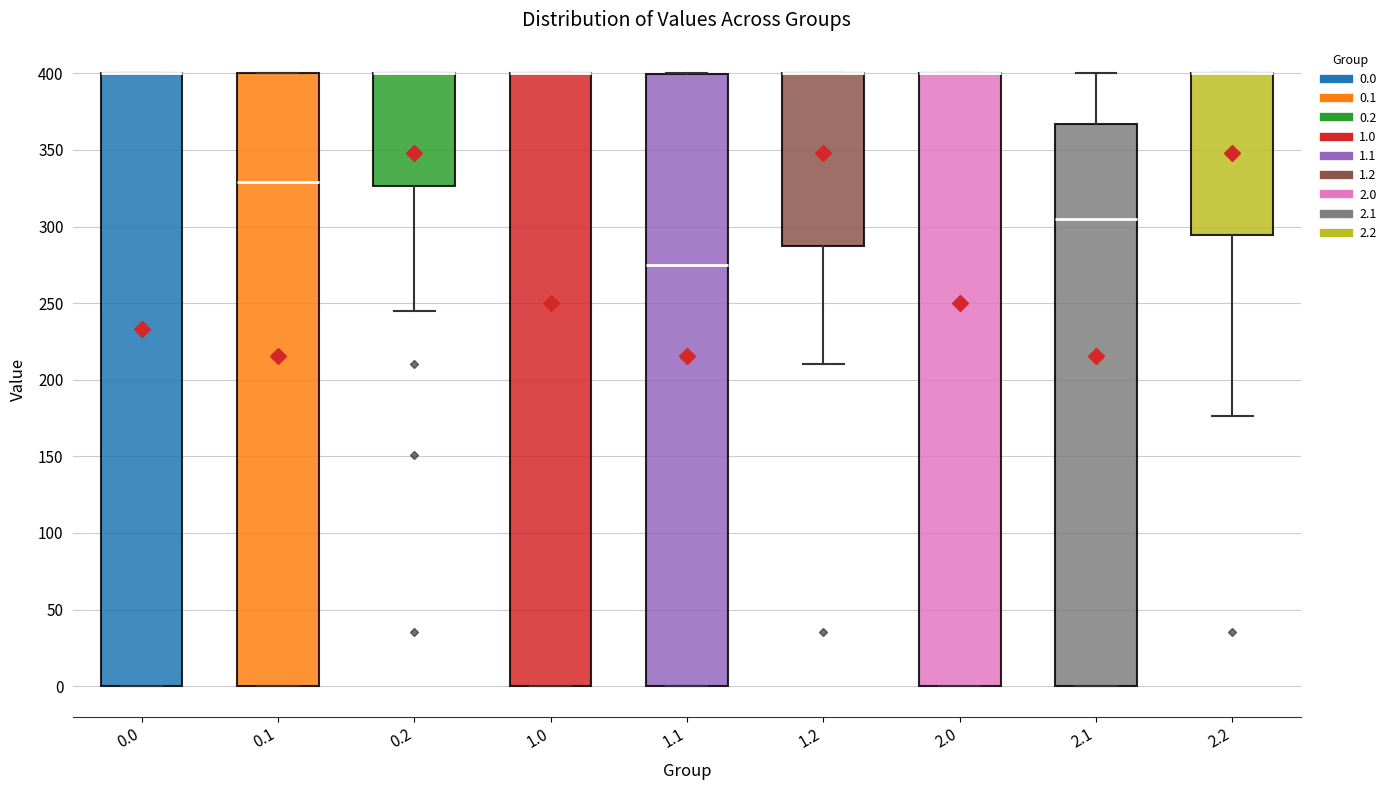

Reading left to right, read every box against the y-axis: the position of its median line, the range the box covers, and the ends of its whiskers. The values are not printed on the chart, so give them approximately, as read against the axis.

0.0: median 400 (drawn on the box's upper edge), box 0 to 400, whiskers 0 to 400
0.1: median 330, box 0 to 400, whiskers 0 to 400
0.2: median 400 (drawn on the box's upper edge), box 325 to 400, whiskers 245 to 400
1.0: median 400 (drawn on the box's upper edge), box 0 to 400, whiskers 0 to 400
1.1: median 275, box 0 to 400, whiskers 0 to 400
1.2: median 400 (drawn on the box's upper edge), box 285 to 400, whiskers 210 to 400
2.0: median 400 (drawn on the box's upper edge), box 0 to 400, whiskers 0 to 400
2.1: median 305, box 0 to 365, whiskers 0 to 400
2.2: median 400 (drawn on the box's upper edge), box 295 to 400, whiskers 175 to 400